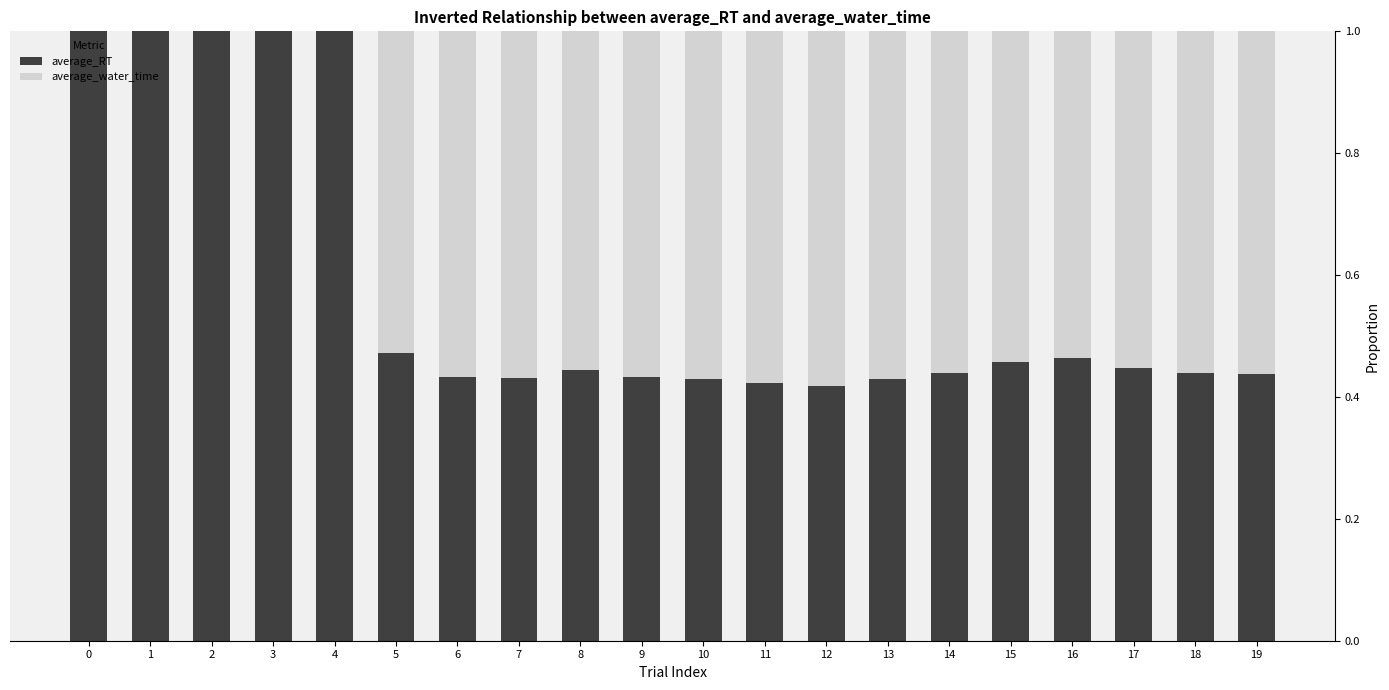

Does the chart contain stacked bars?

Yes